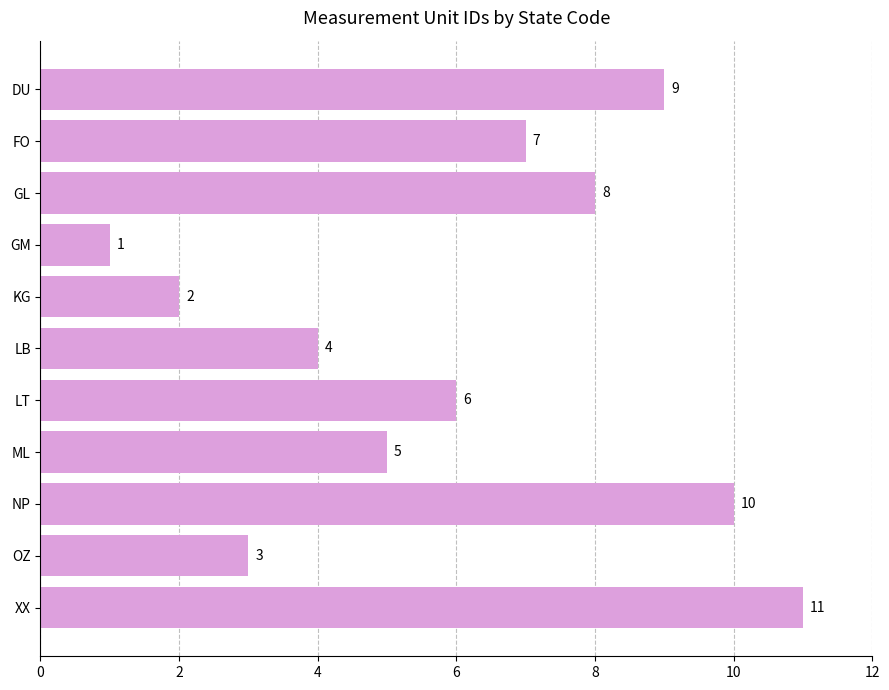

Reading bottom to top, transcribe all the data shown in this chart.

11	3	10	5	6	4	2	1	8	7	9